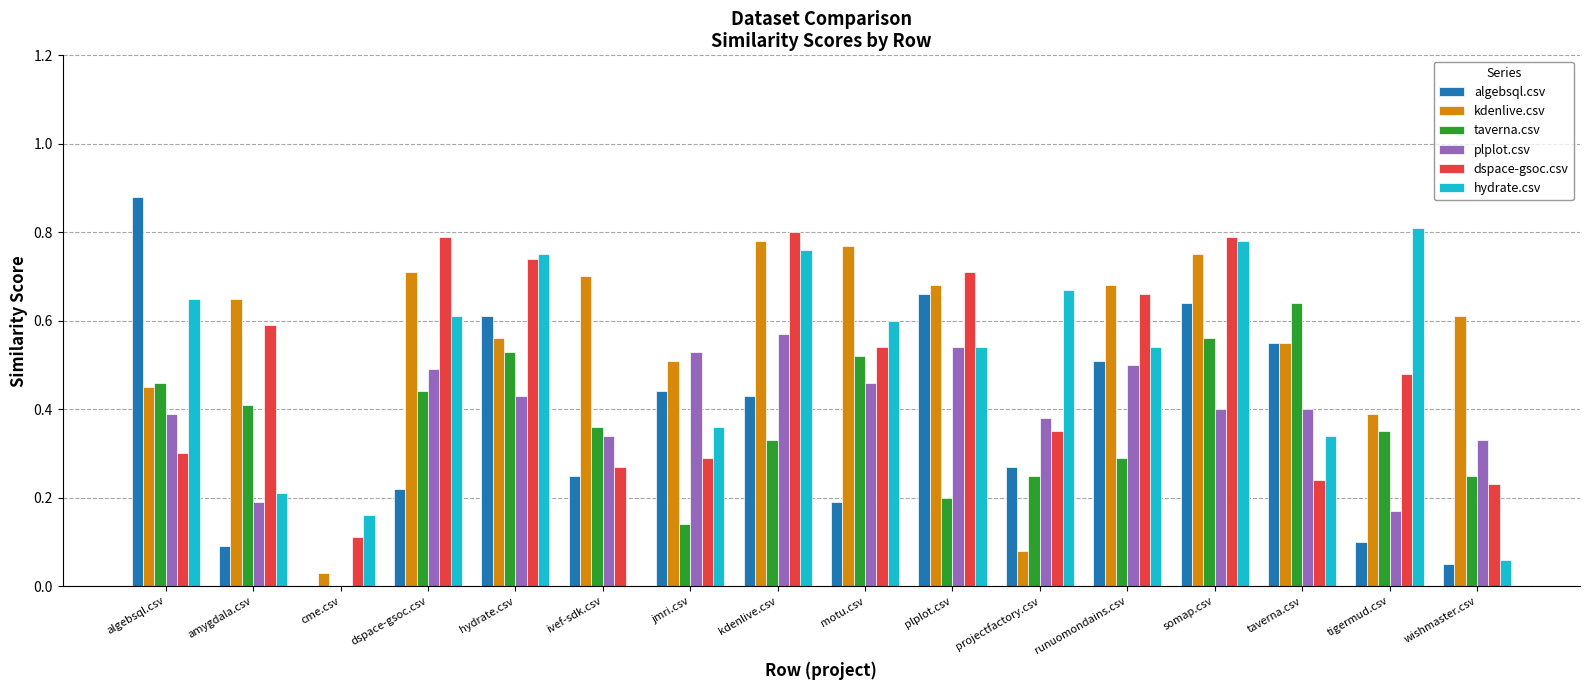

Between plplot.csv and projectfactory.csv, which series saw the biggest shift?

kdenlive.csv